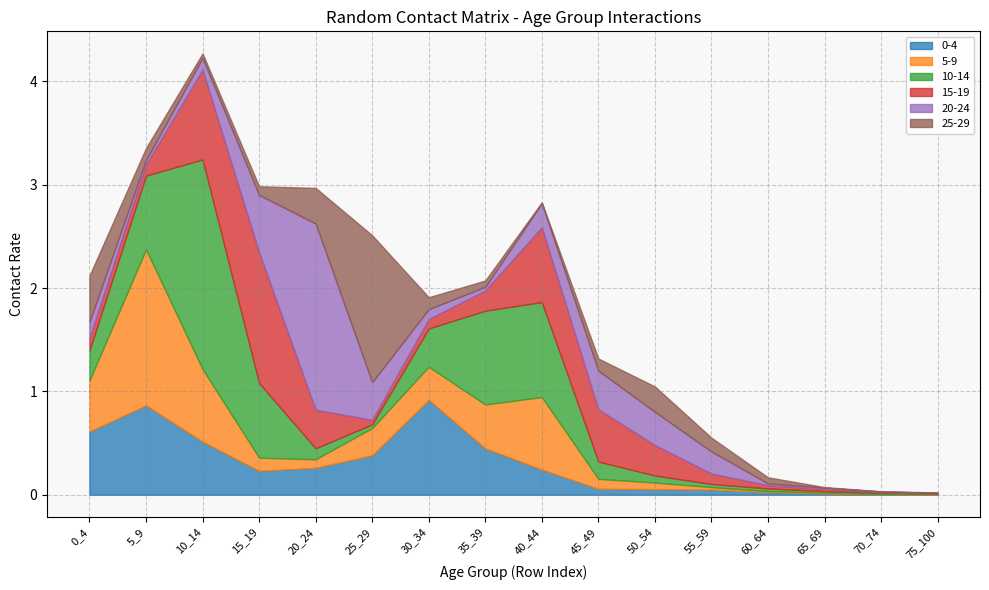

Reading left to right, what are all the values shown in this chart?

0-4: 0_4=0.6	5_9=0.9	10_14=0.5	15_19=0.2	20_24=0.3	25_29=0.4	30_34=0.9	35_39=0.4	40_44=0.2	45_49=0.1	50_54=0.1	55_59=0.0	60_64=0.0	65_69=0.0	70_74=0.0	75_100=0.0
5-9: 0_4=0.5	5_9=1.5	10_14=0.7	15_19=0.1	20_24=0.1	25_29=0.3	30_34=0.3	35_39=0.4	40_44=0.7	45_49=0.1	50_54=0.1	55_59=0.0	60_64=0.0	65_69=0.0	70_74=0.0	75_100=0.0
10-14: 0_4=0.3	5_9=0.7	10_14=2.0	15_19=0.7	20_24=0.1	25_29=0.0	30_34=0.4	35_39=0.9	40_44=0.9	45_49=0.2	50_54=0.1	55_59=0.0	60_64=0.0	65_69=0.0	70_74=0.0	75_100=0.0
15-19: 0_4=0.1	5_9=0.1	10_14=0.9	15_19=1.3	20_24=0.4	25_29=0.0	30_34=0.1	35_39=0.2	40_44=0.7	45_49=0.5	50_54=0.3	55_59=0.1	60_64=0.0	65_69=0.0	70_74=0.0	75_100=0.0
20-24: 0_4=0.2	5_9=0.0	10_14=0.1	15_19=0.6	20_24=1.8	25_29=0.4	30_34=0.1	35_39=0.0	40_44=0.2	45_49=0.4	50_54=0.3	55_59=0.2	60_64=0.0	65_69=0.0	70_74=0.0	75_100=0.0
25-29: 0_4=0.4	5_9=0.1	10_14=0.0	15_19=0.1	20_24=0.3	25_29=1.4	30_34=0.1	35_39=0.1	40_44=0.0	45_49=0.1	50_54=0.2	55_59=0.1	60_64=0.1	65_69=0.0	70_74=0.0	75_100=0.0